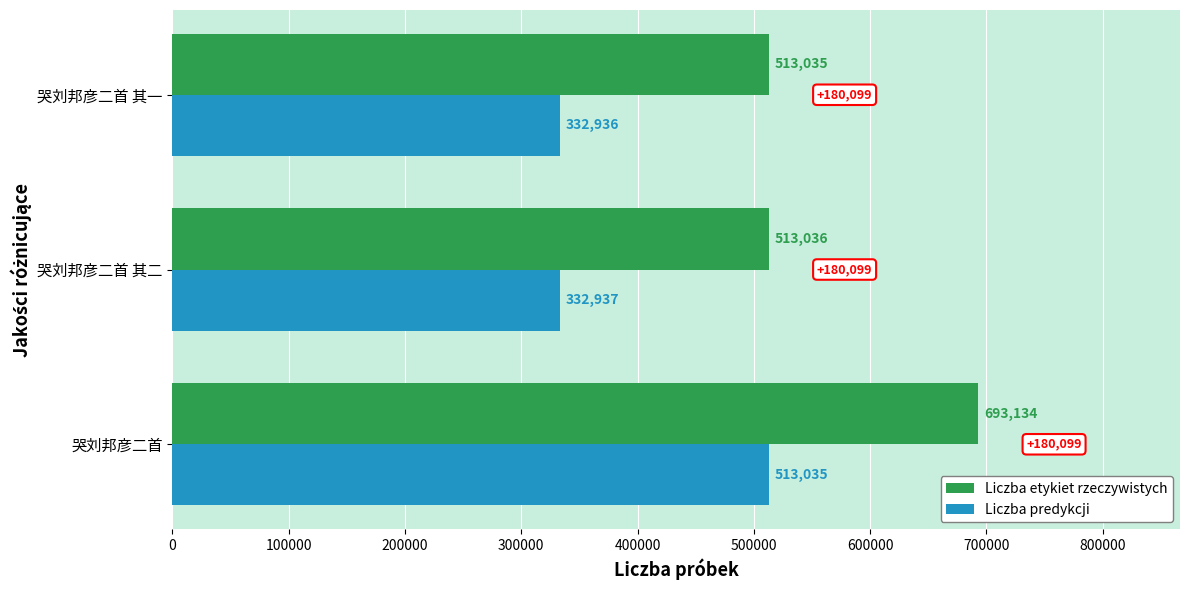

Is it true that Liczba predykcji equals 479059 at 哭刘邦彦二首 其一?

False